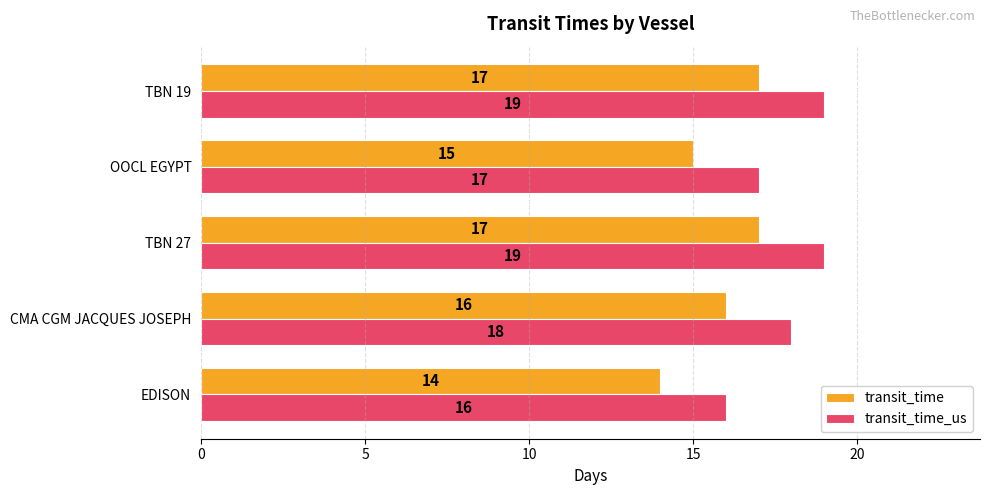

What is the difference between the second highest and second lowest values in the transit_time series?

2